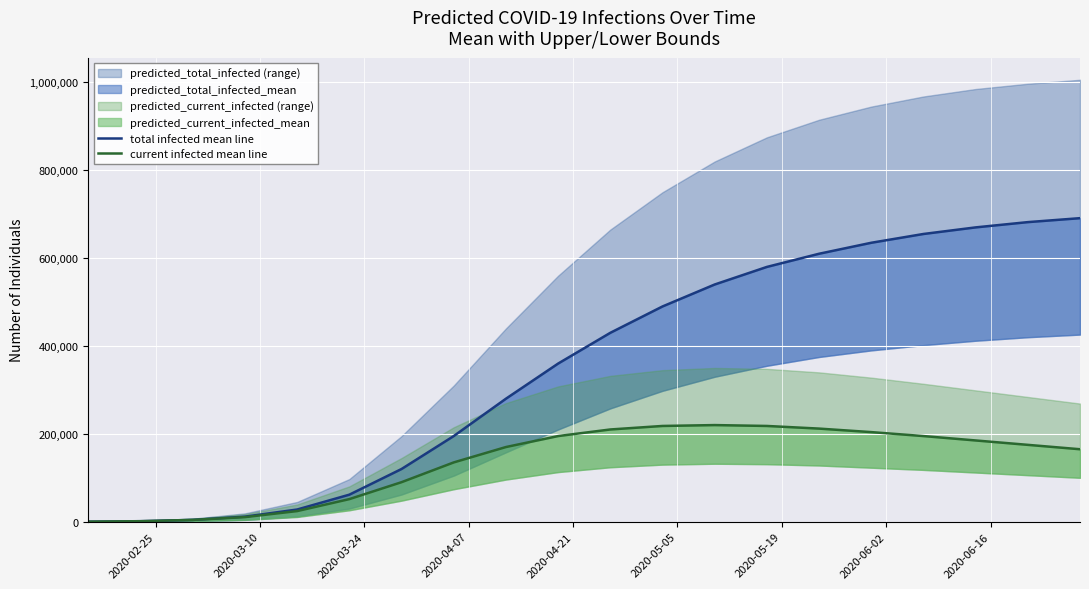

At which category does the chart reach its minimum across all series?

2020-02-25